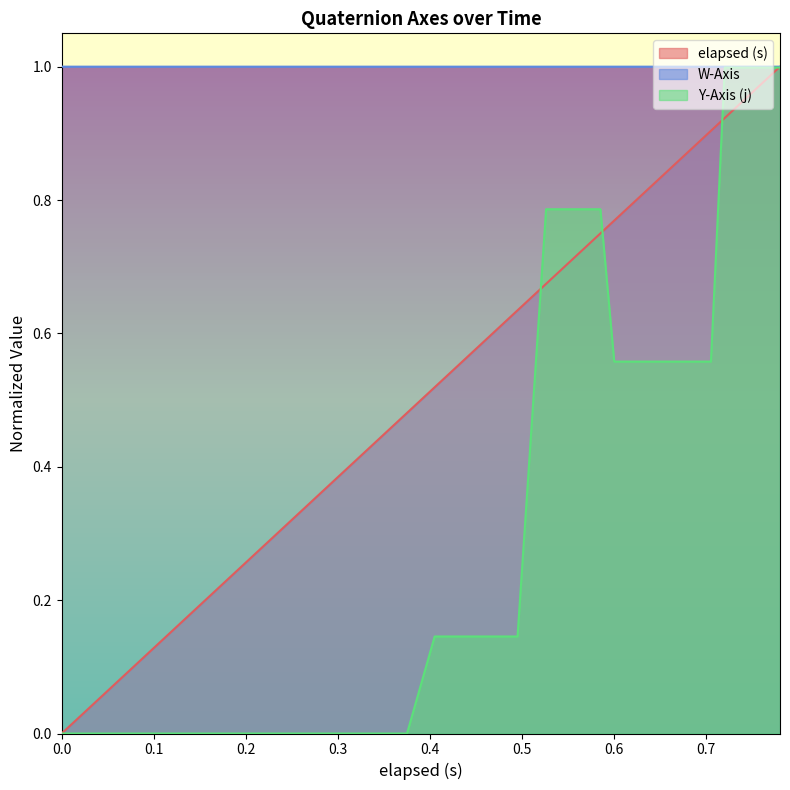

What position from the left is 0.166?

9